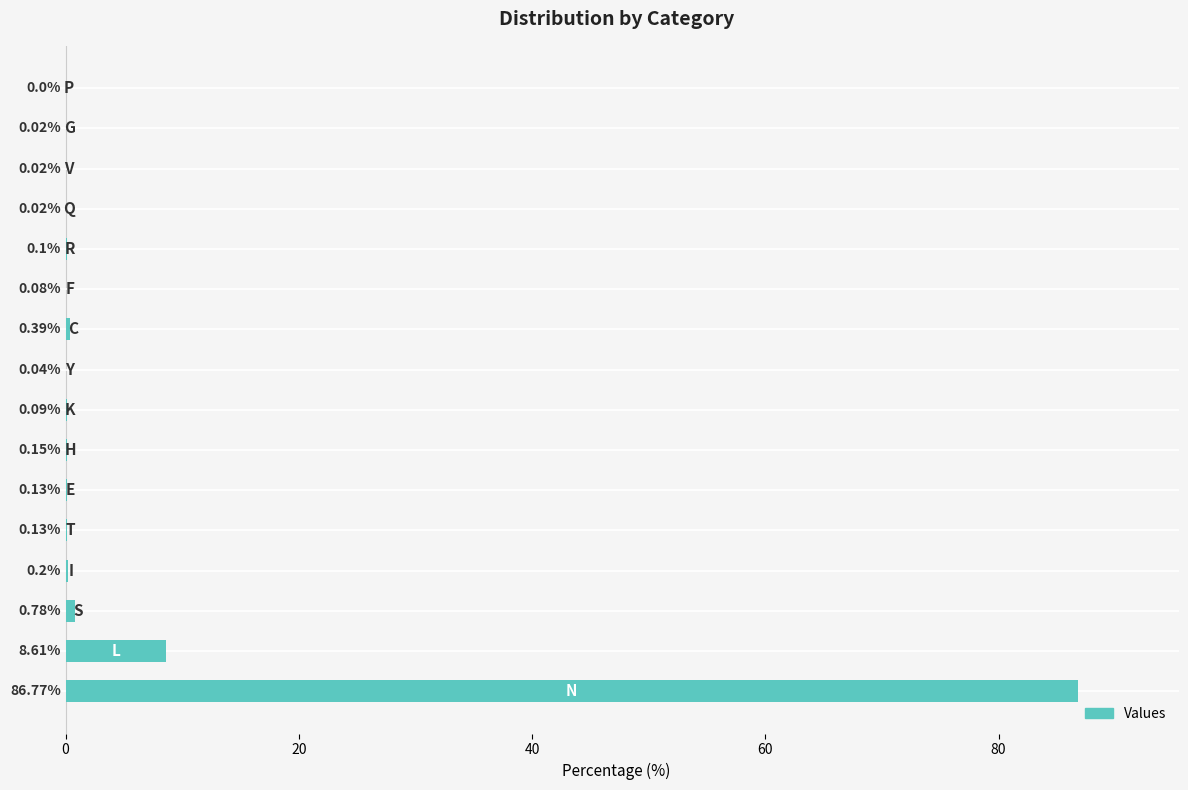

What is the sum of all values?

97.5